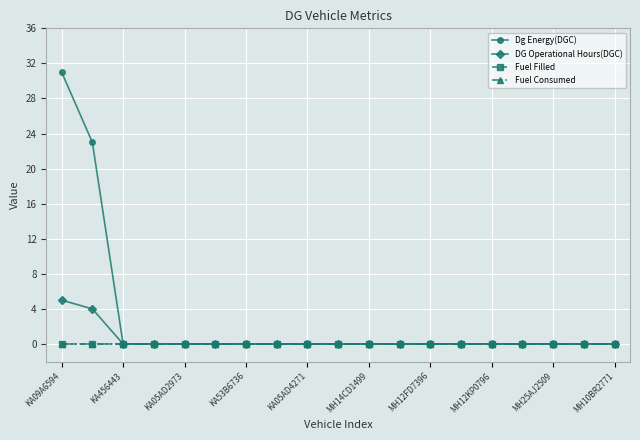

What is the difference between the maximum and minimum values in the DG Operational Hours(DGC) series?

5